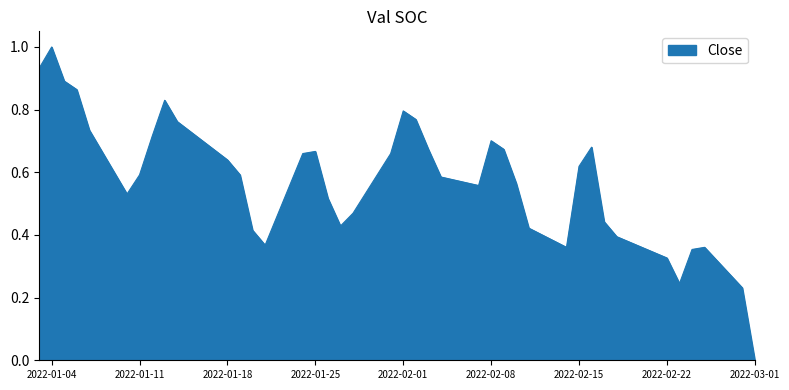

What is the maximum value shown in the chart?

1.0